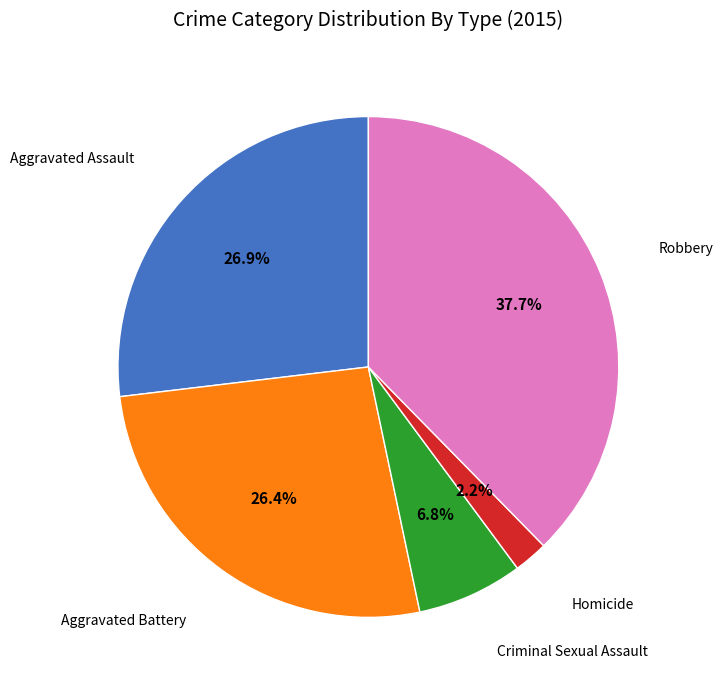

Is there any slice that represents more than half of the pie?

No